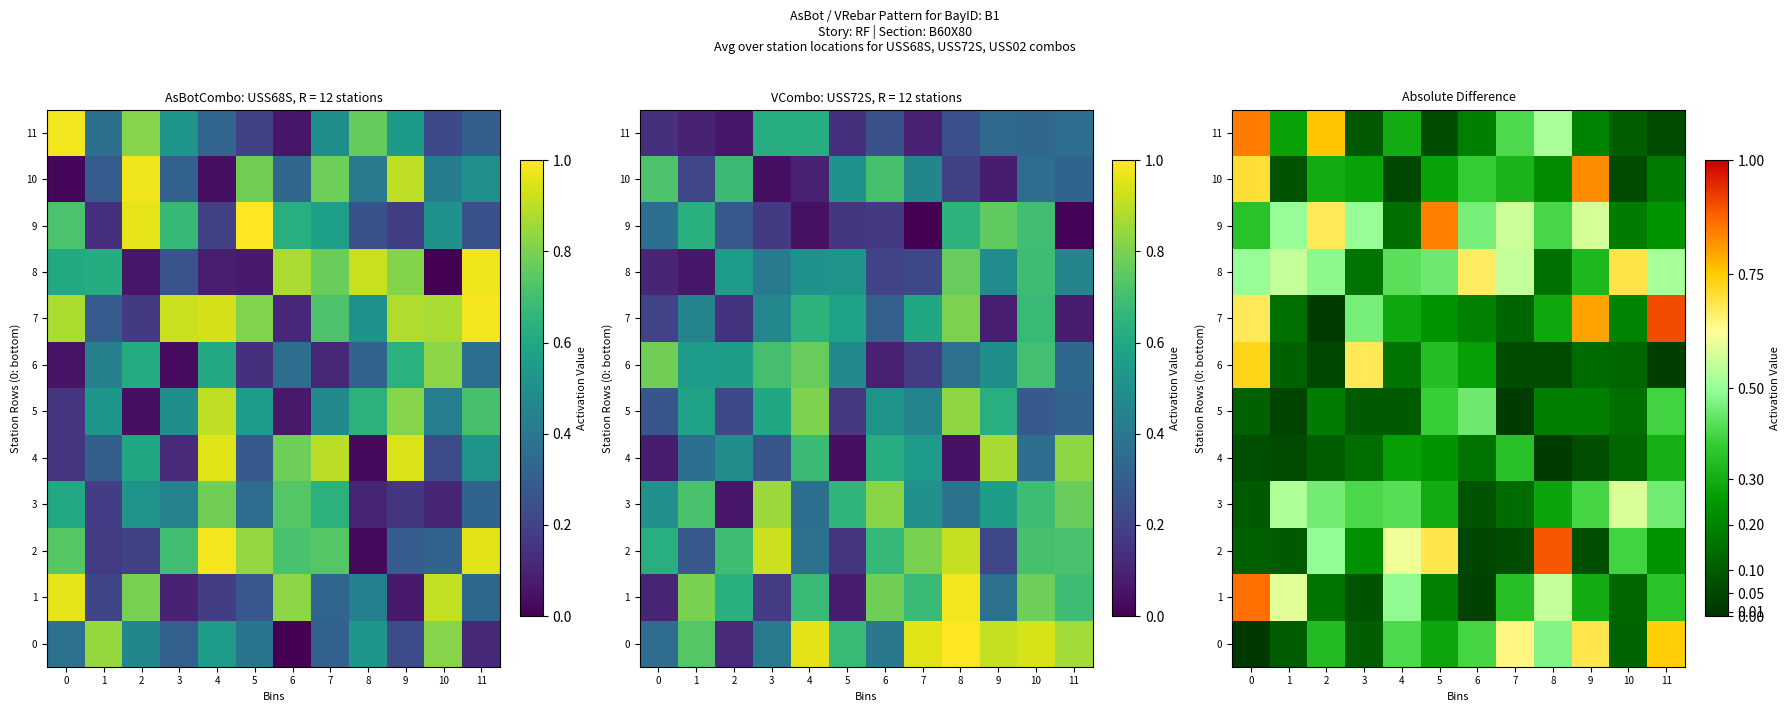

Rank the series by their maximum value, from lowest to highest.

row_4, row_5, row_3, row_8, row_6, row_0, row_10, row_9, row_11, row_1, row_2, row_7